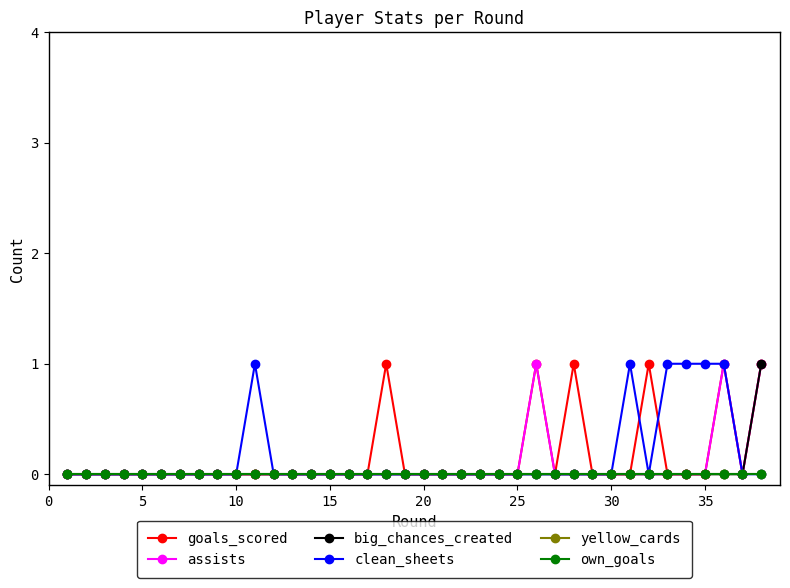

True or false: goals_scored and big_chances_created intersect in this chart.

False